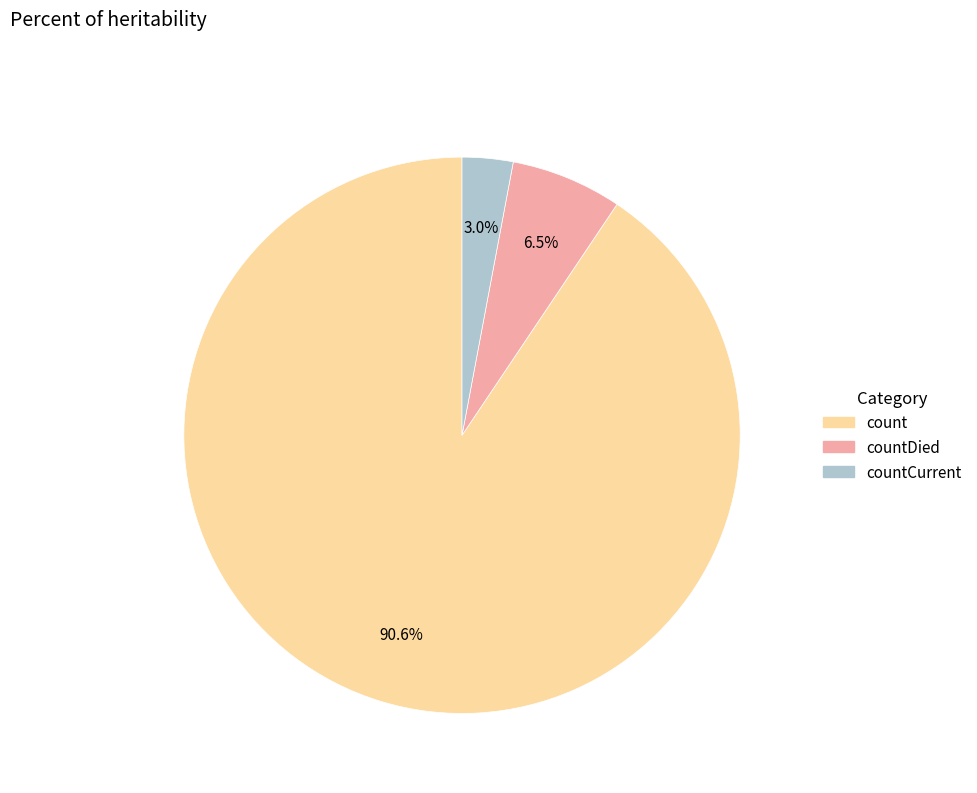

Is there a majority slice in this chart?

Yes